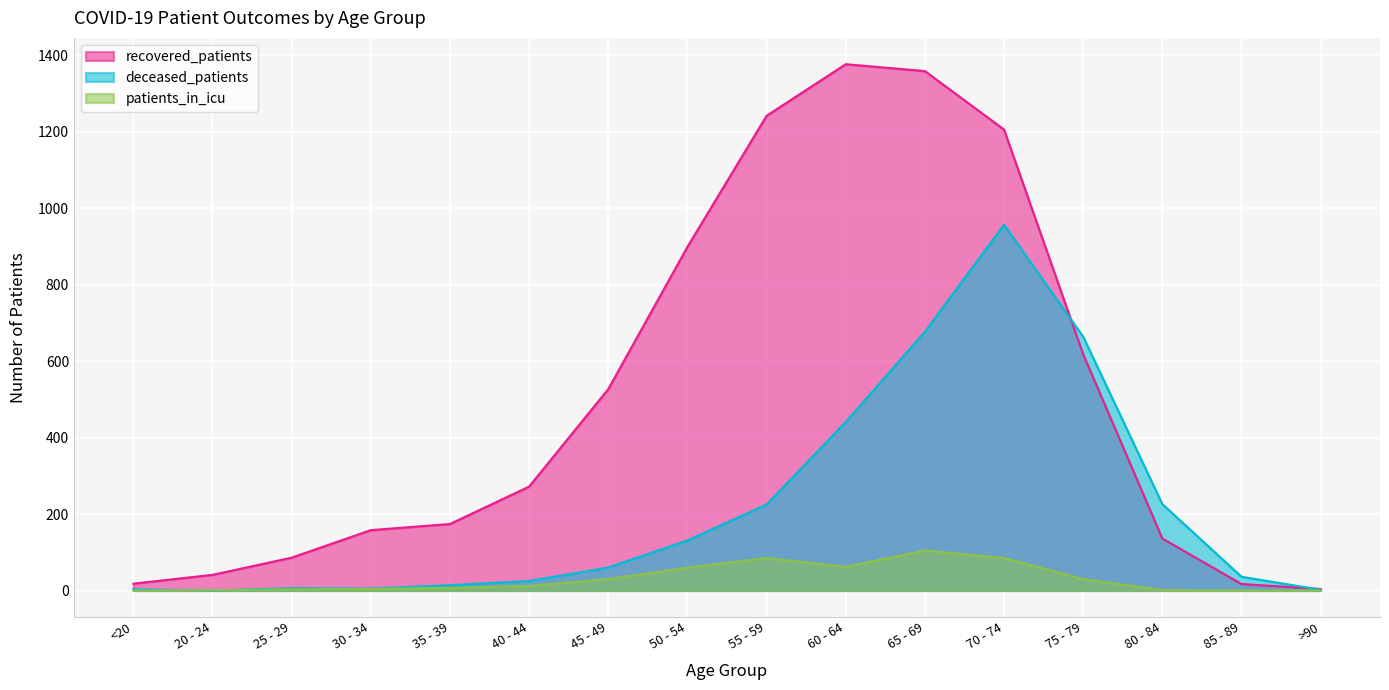

How many values in the patients_in_icu series are below 12?

8